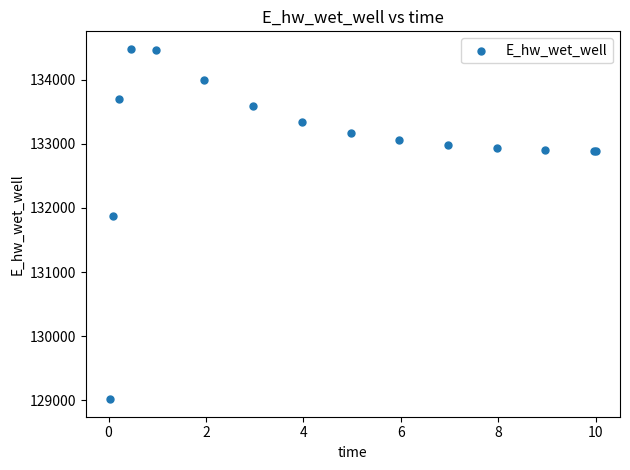

What Y value in the scatter plot is closest to 131749?

131867.7